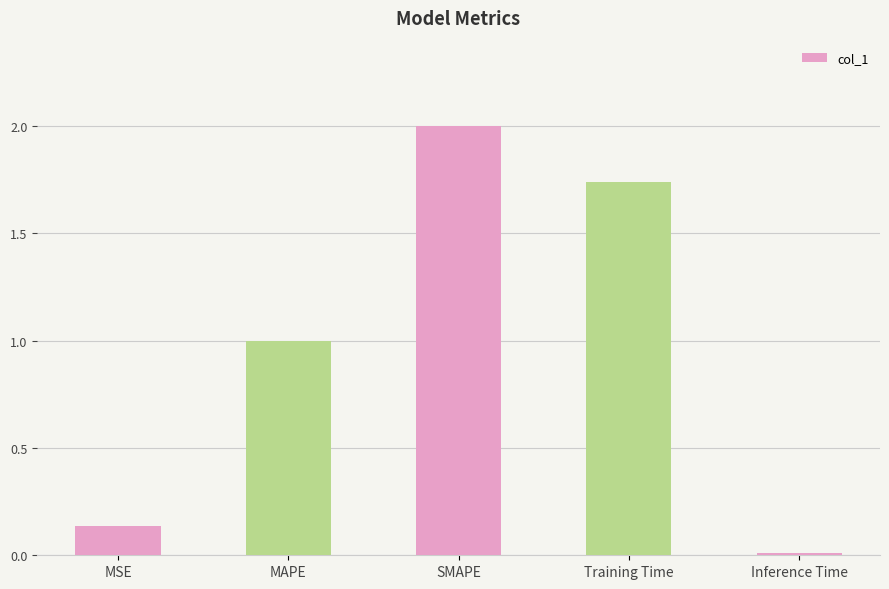

What is the sum of all values?

4.9